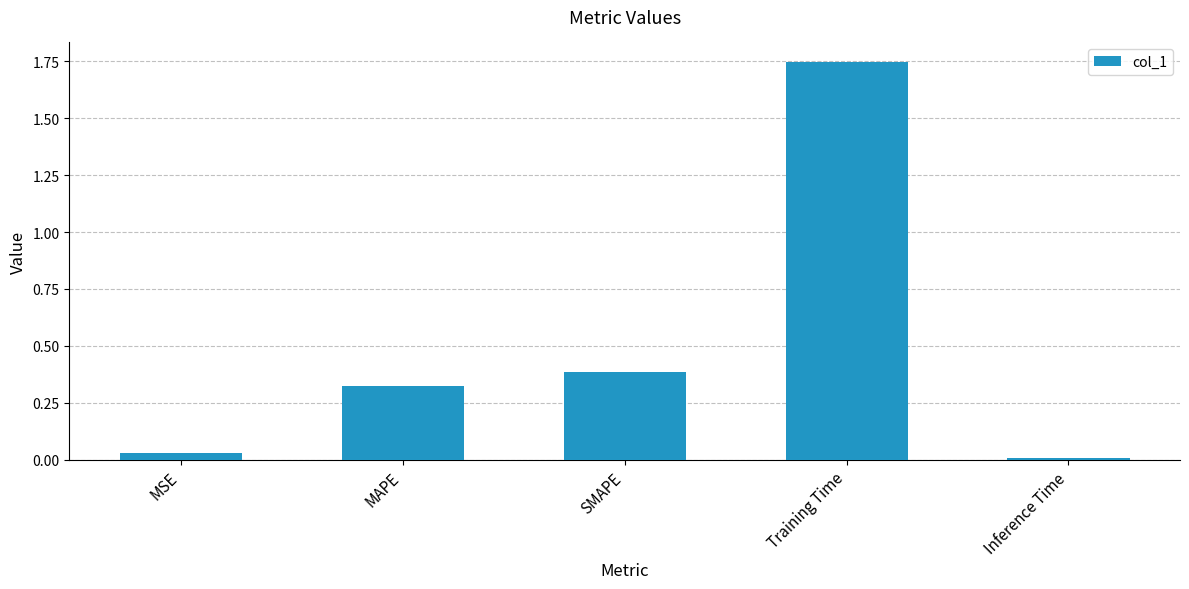

What is the difference between the second highest and minimum values?

0.4